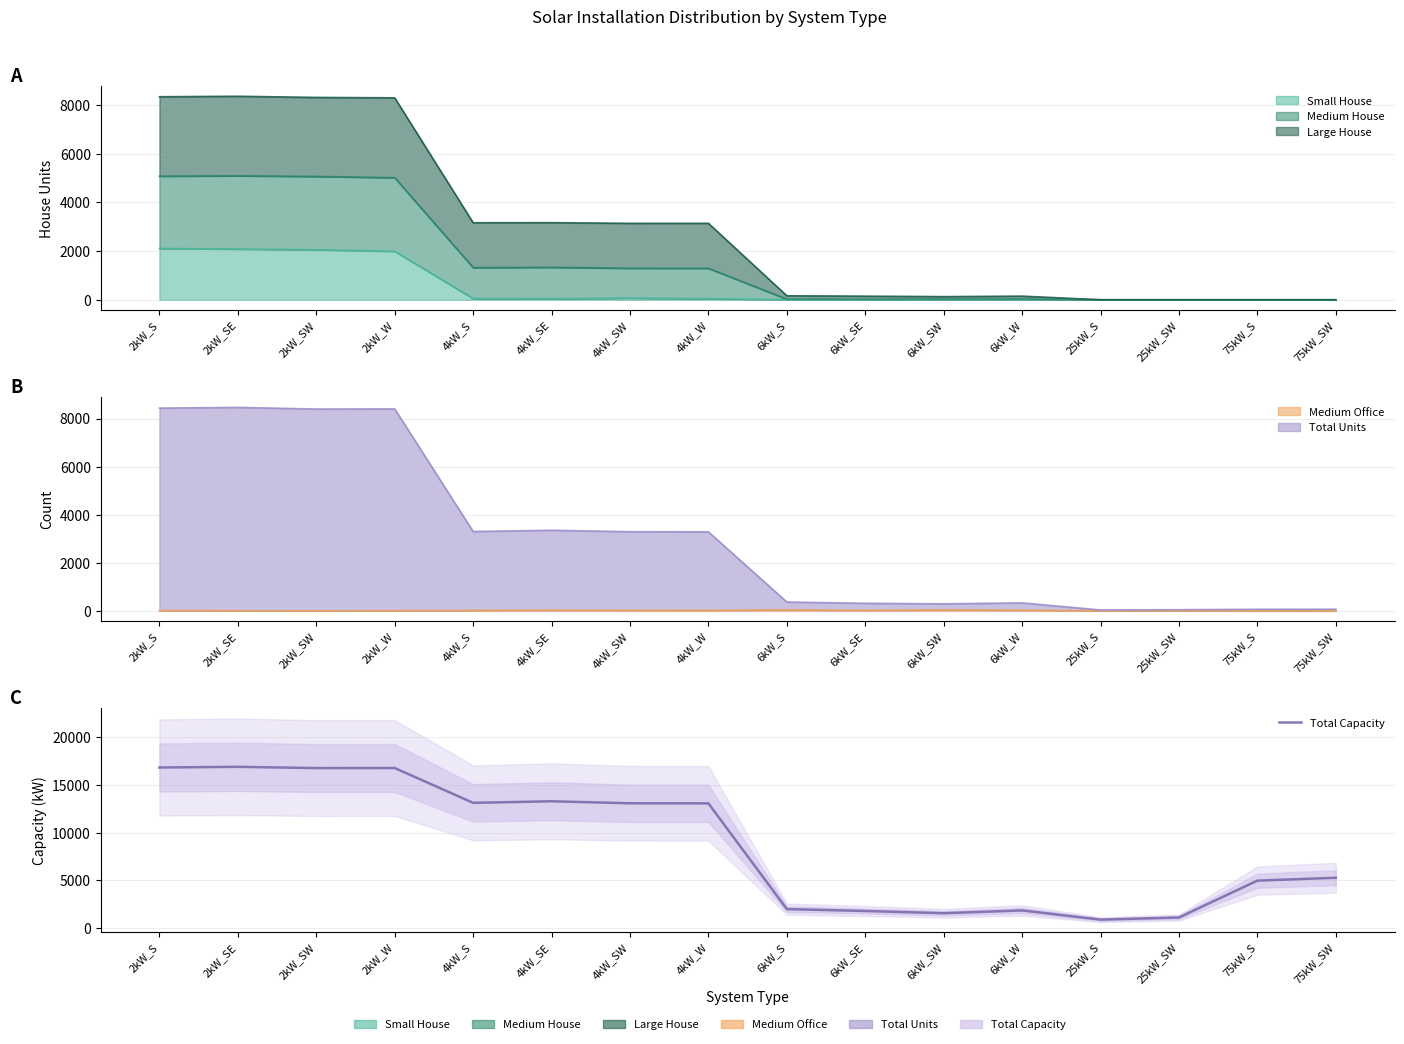

What is the difference between the second highest and second lowest values?

15769